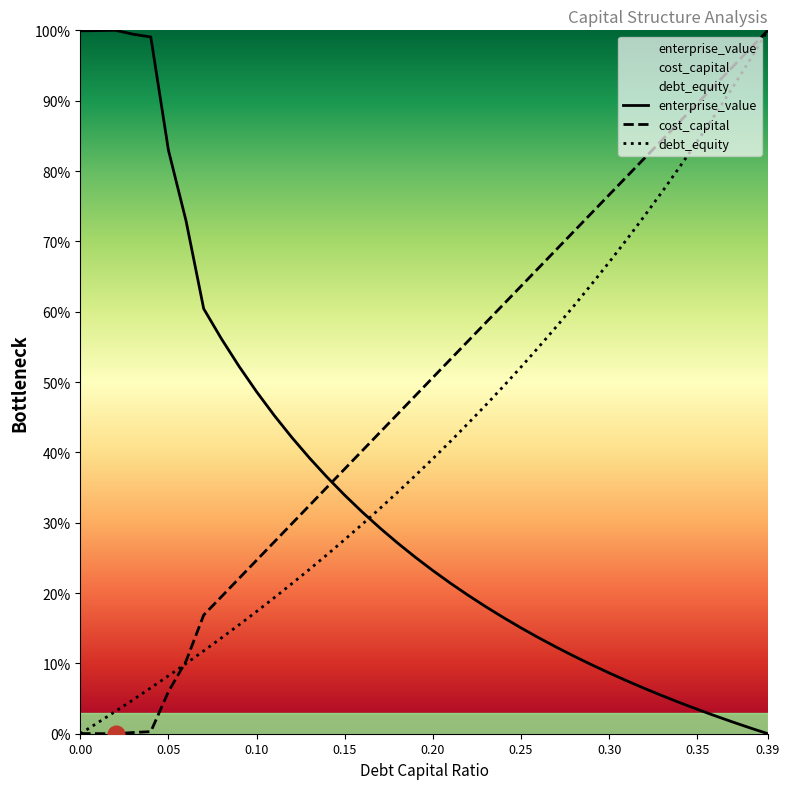

How many interior local valleys does the debt_capital series have?

1